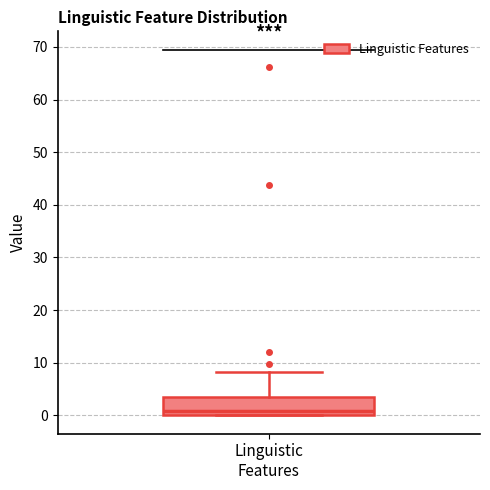

Transcribe this box plot: give where the median line is, the range the box spans, and where the two whiskers end, as read against the y-axis. The values are not printed on the chart, so give them approximately, as read against the axis.

median 1, box 0 to 4, whiskers 0 to 8